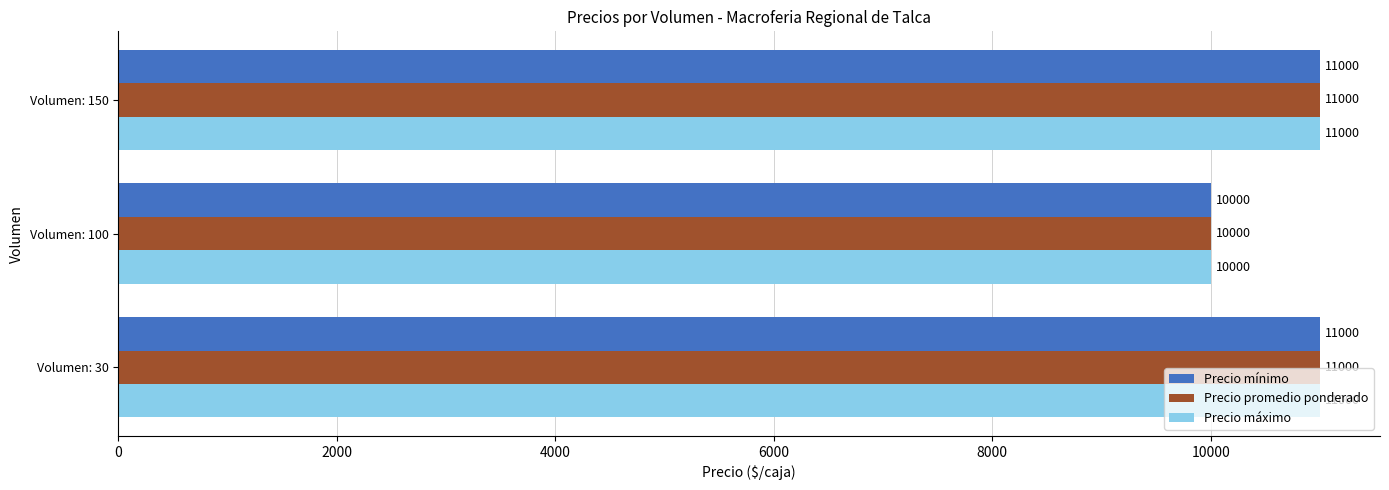

Is it true that Precio mínimo equals 17343 at Volumen: 150?

False